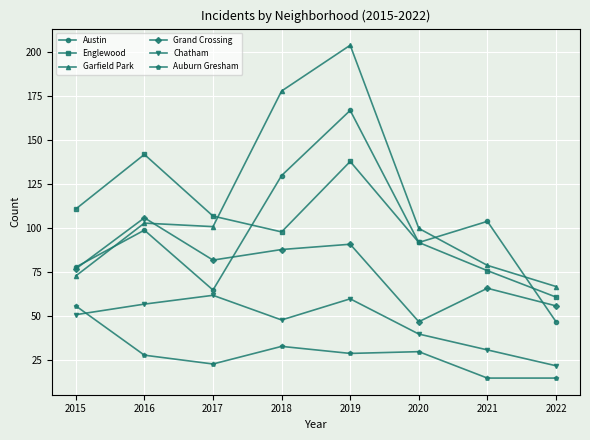

Which series has the widest spread of values?

Garfield Park